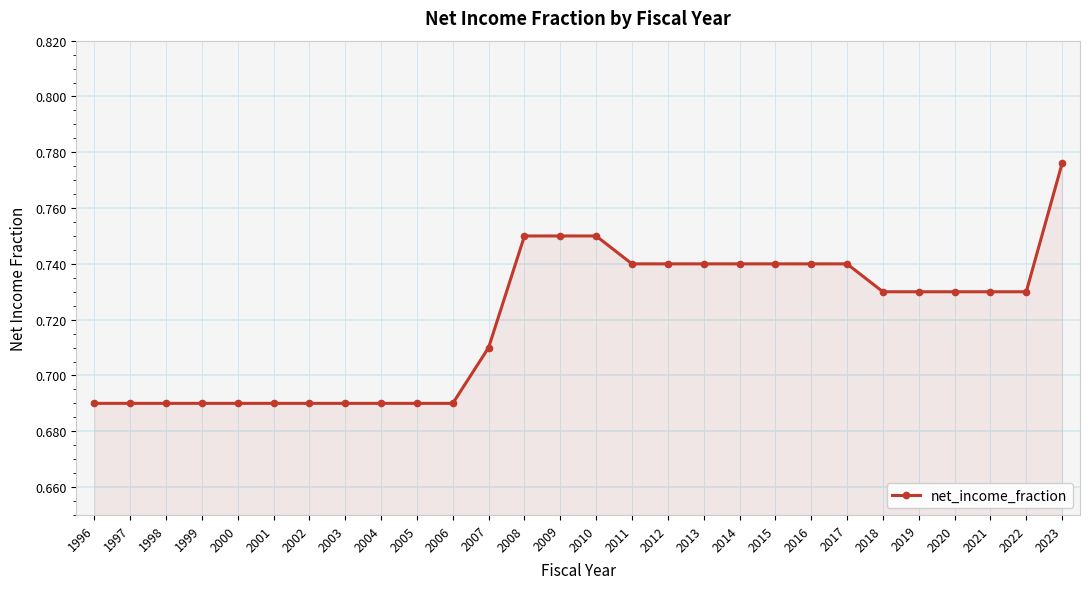

At which category does the chart reach its peak across all series?

2023